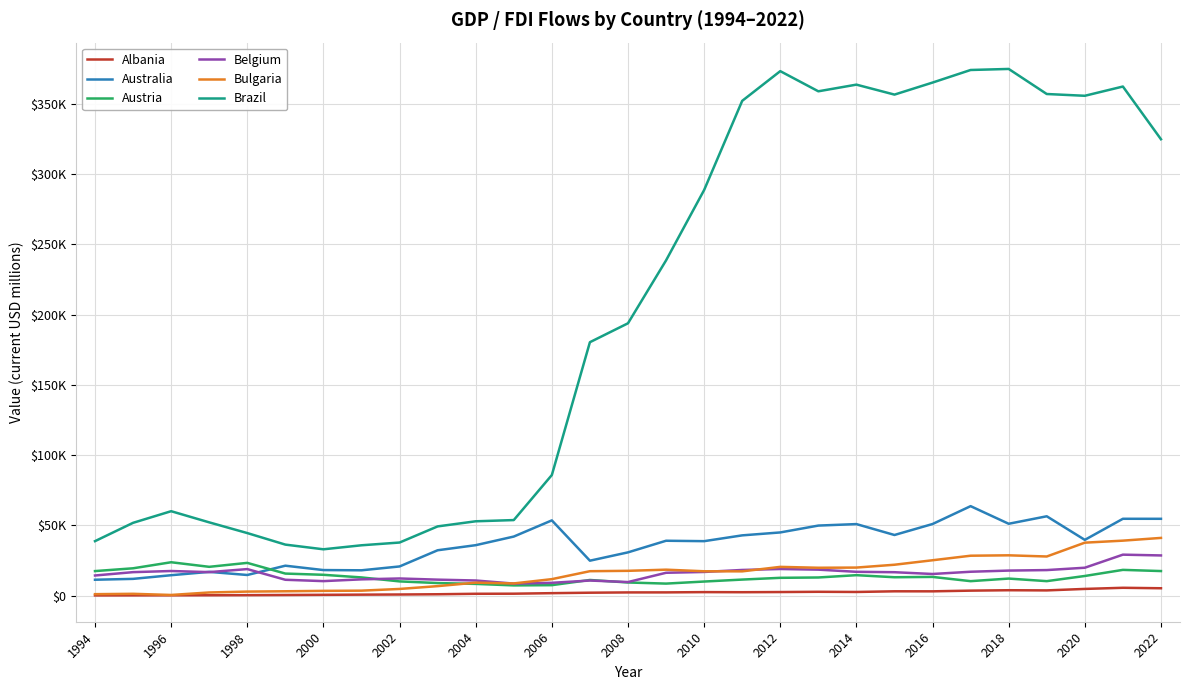

How many interior local valleys does the Brazil series have?

4